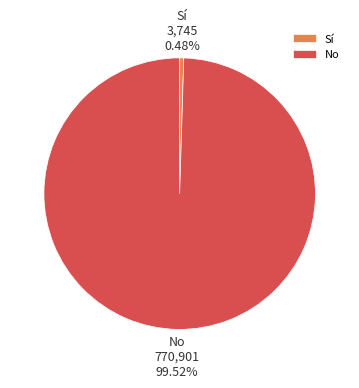

Which slice is the smallest?

Sí